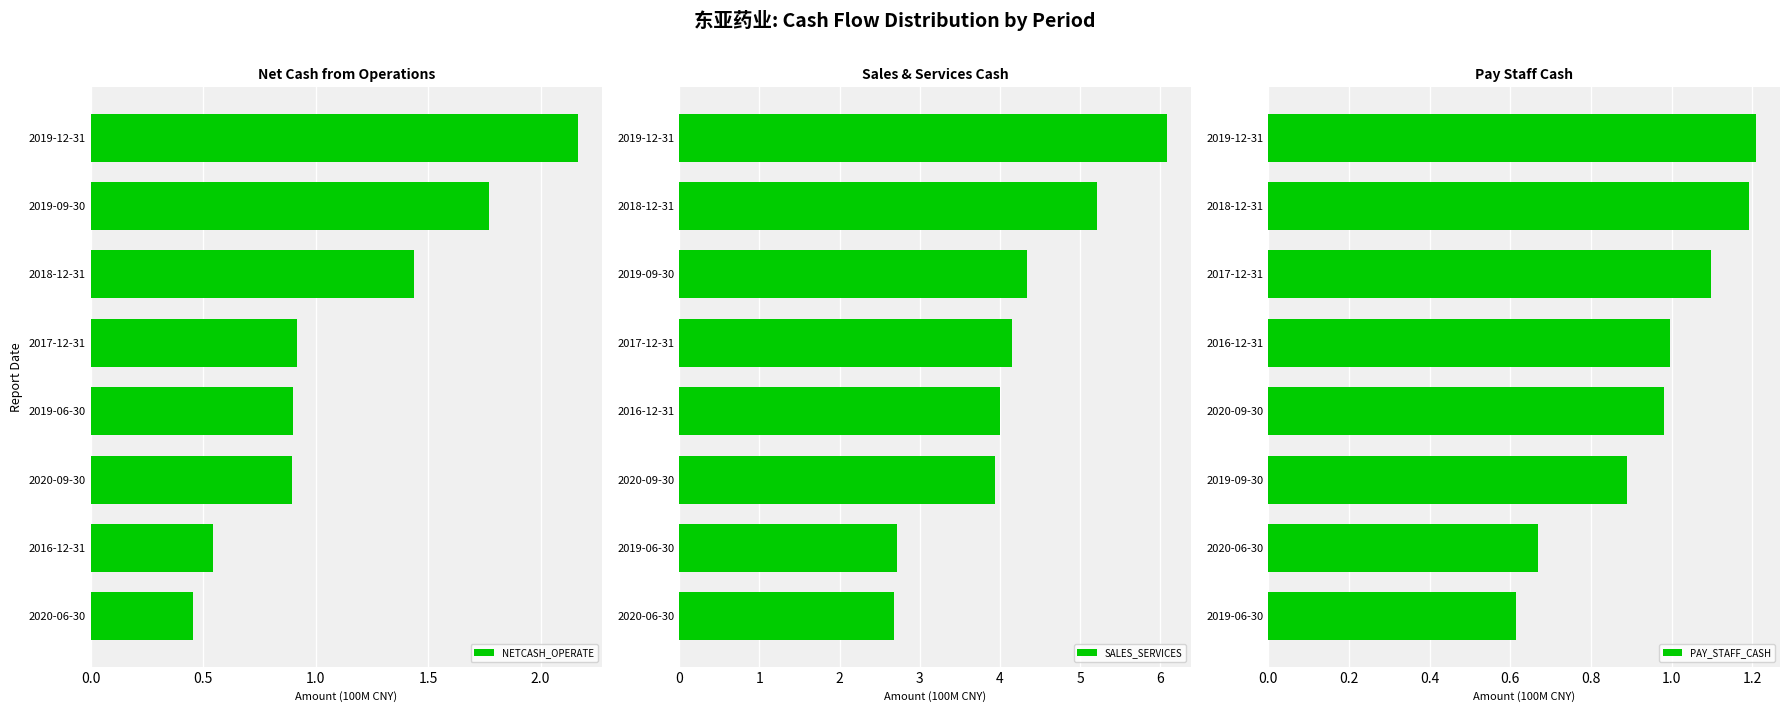

How many bars are there in each group?

3